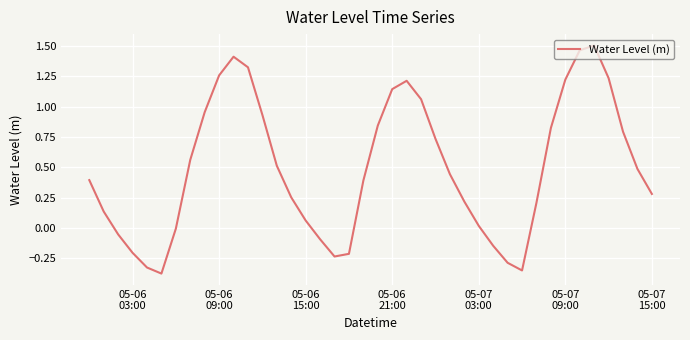

What is the difference between the maximum and minimum values?

1.9